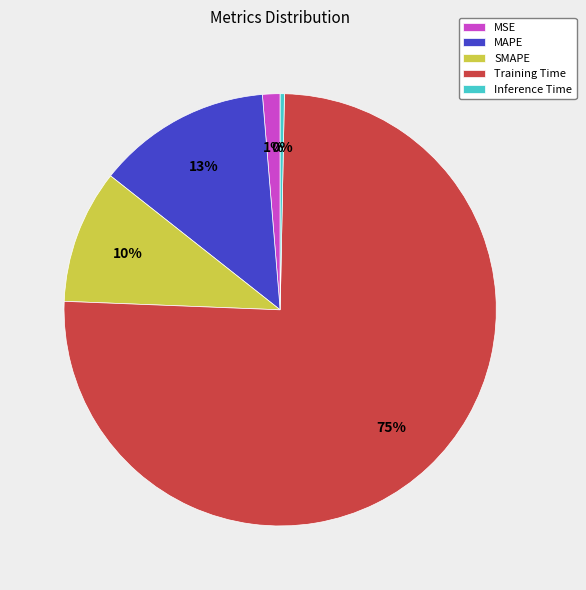

True or false: MAPE accounts for 26% of the total.

False